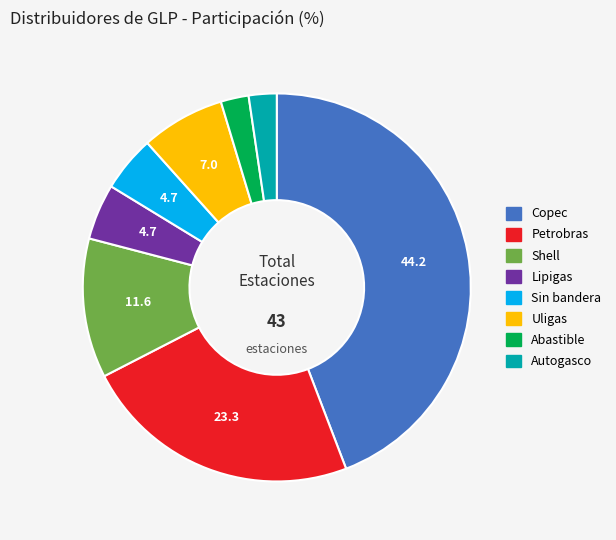

Is there any slice that represents more than half of the pie?

No